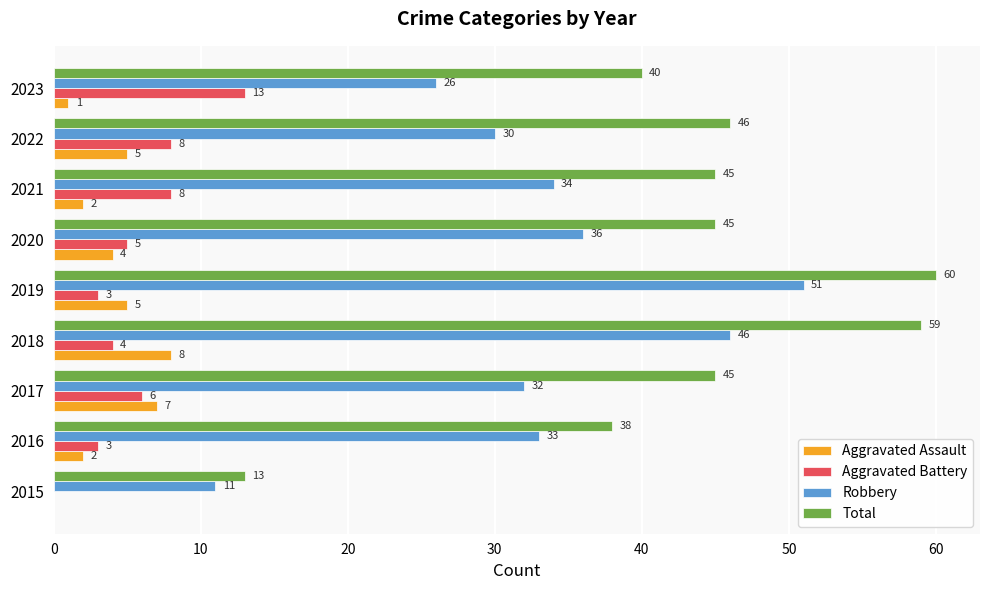

Which series changed the most between 2016 and 2022?

Total